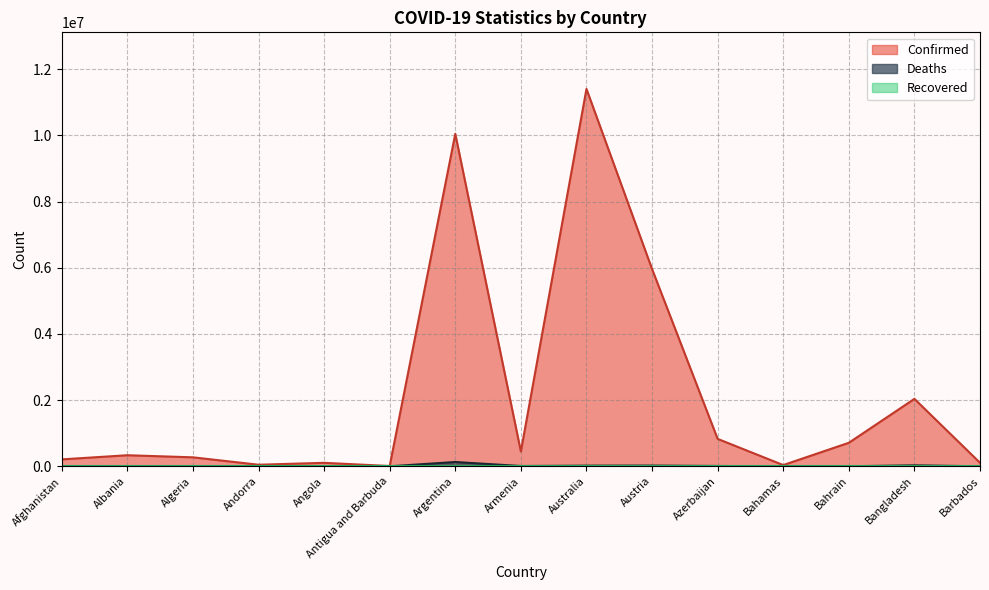

True or false: Confirmed and Deaths intersect in this chart.

False